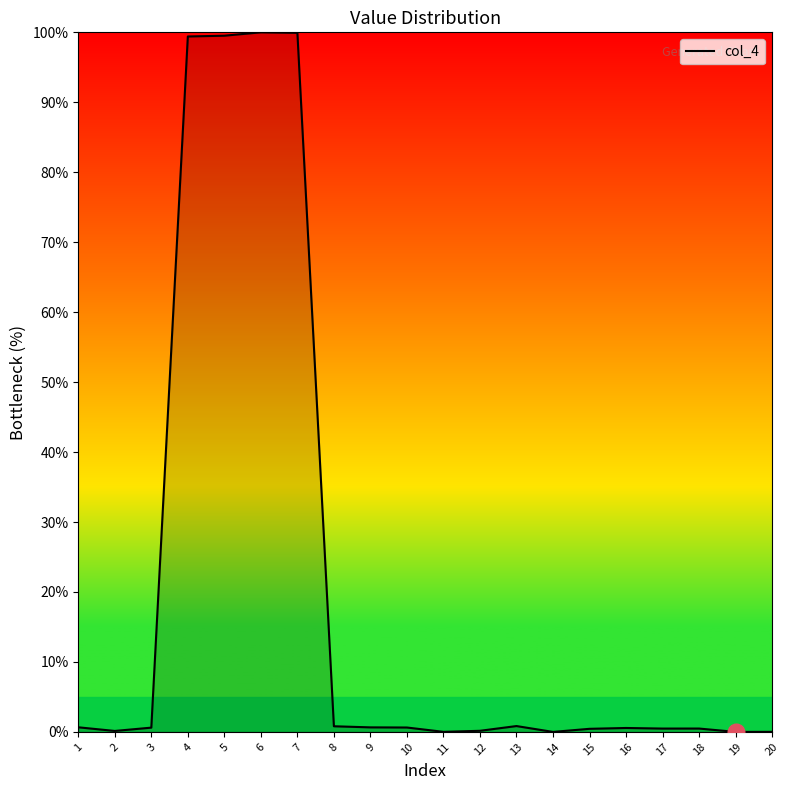

The value at 7 is 179.2. True or false?

False